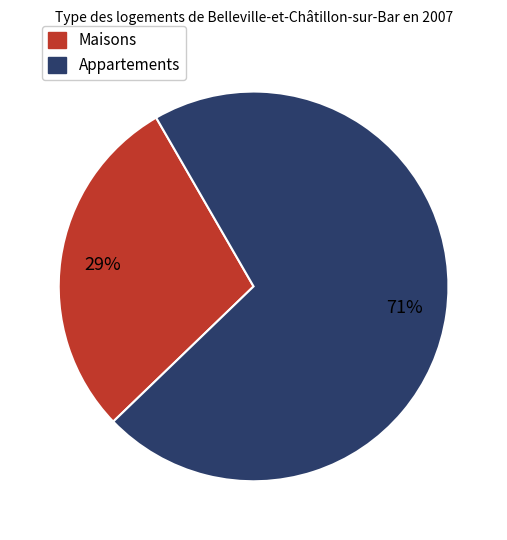

Between Appartements and Maisons, which is larger?

Appartements